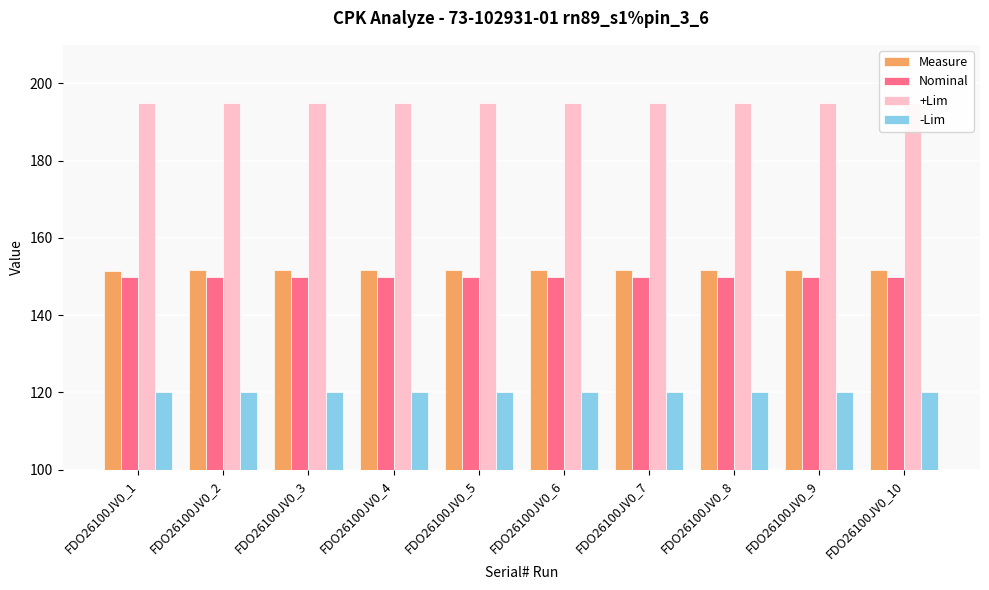

At FDO26100JV0_6, list the series in order from smallest to largest.

-Lim, Nominal, Measure, +Lim